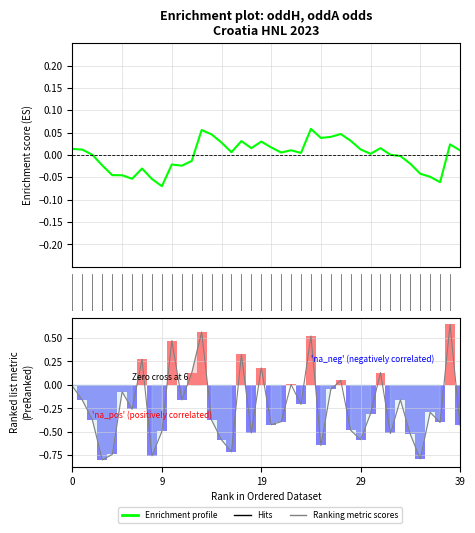

Which series has the widest spread of values?

Ranking metric scores